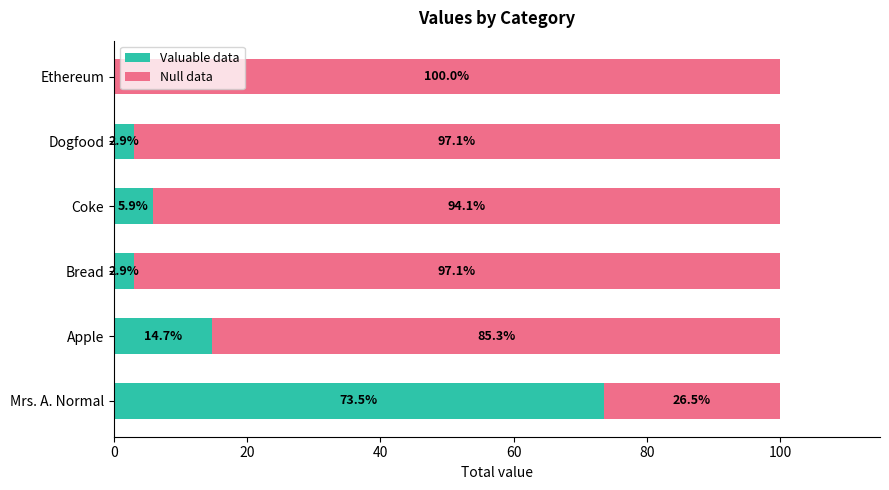

The Valuable data series shows 2.9 at Bread. True or false?

True